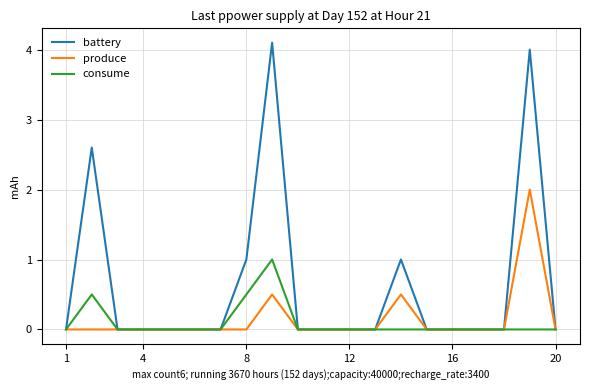

List the series in order of their peak value, highest first.

battery, produce, consume